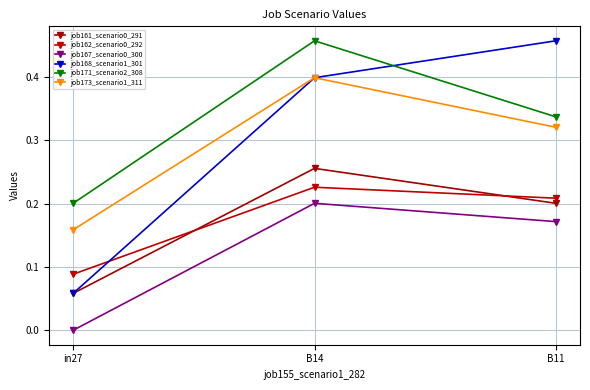

What value does the job171_scenario2_308 series have at B14?

0.5